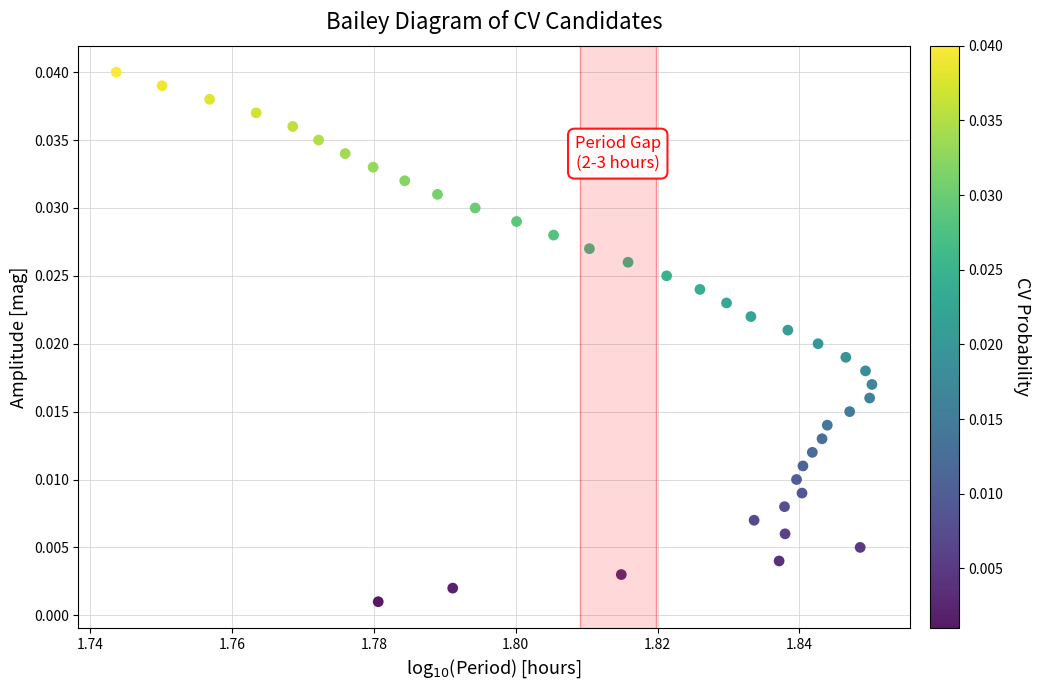

How many points are shown in the scatter plot?

40